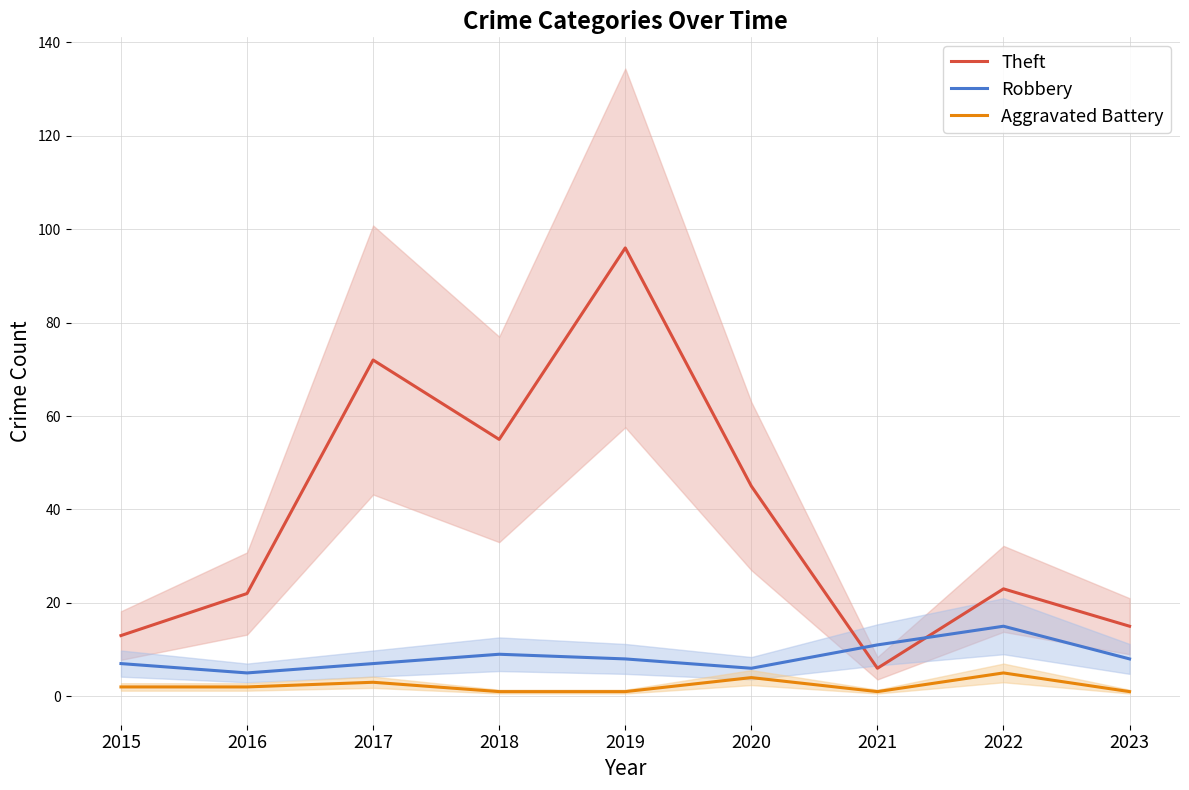

At how many categories does at least one series exceed 48?

3